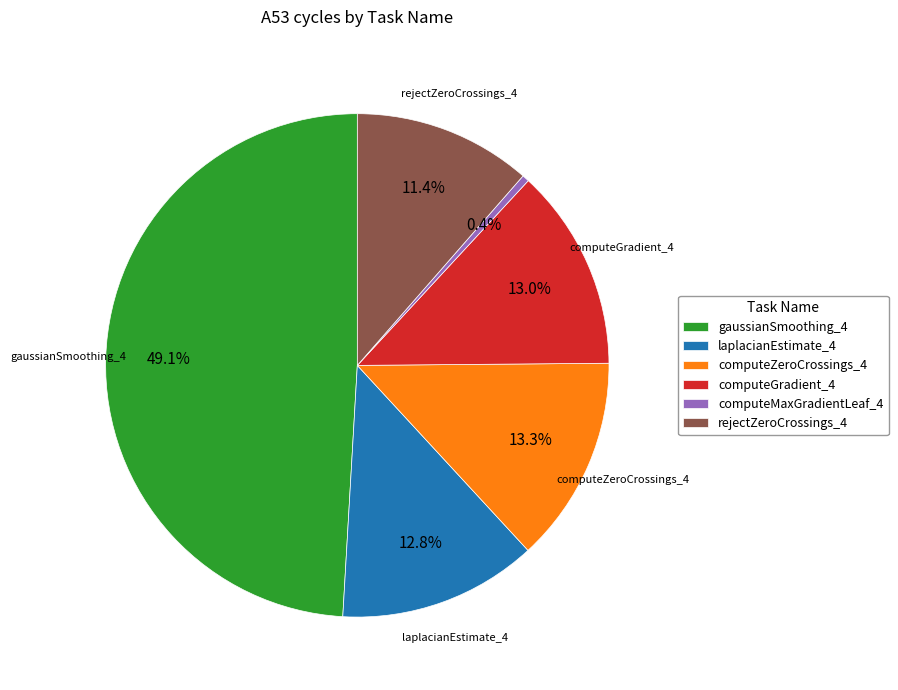

True or false: computeGradient_4 accounts for 13% of the total.

True